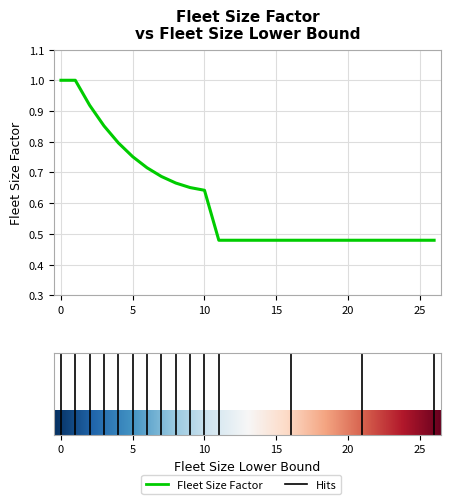

What is the greatest value displayed?

1.0